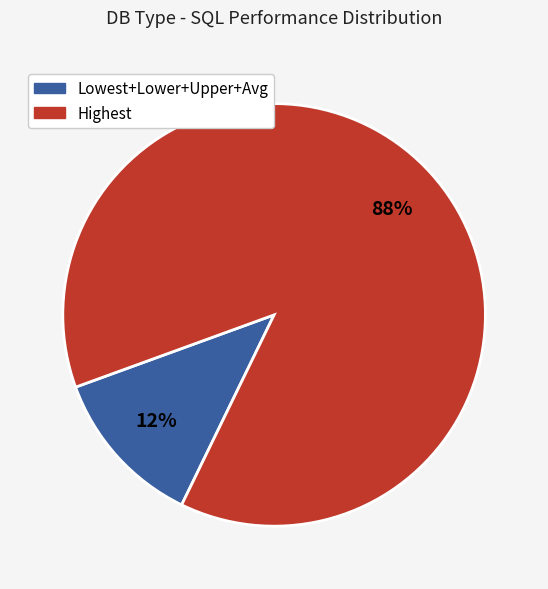

To the nearest percent, what is the average slice percentage?

50%